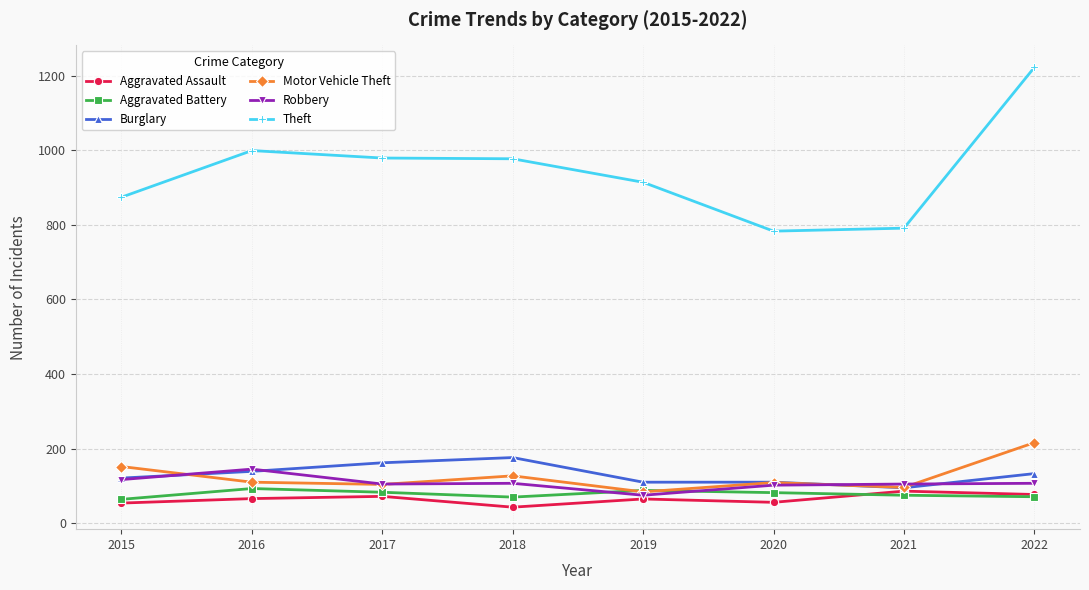

True or false: Theft and Motor Vehicle Theft intersect in this chart.

False